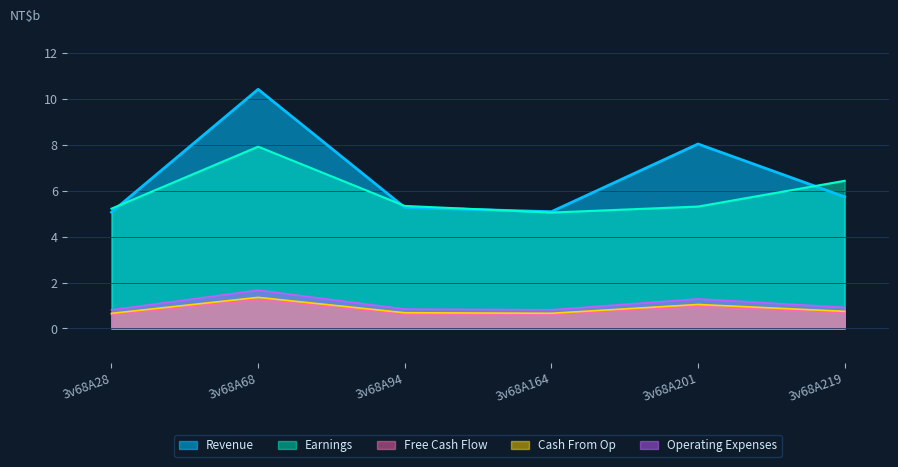

Which series changed the most between 3v68A68 and 3v68A201?

Earnings